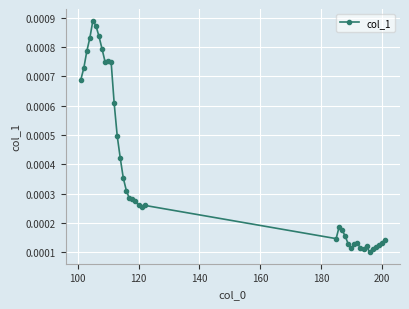

True or false: the data has more than 2 interior local peaks.

True